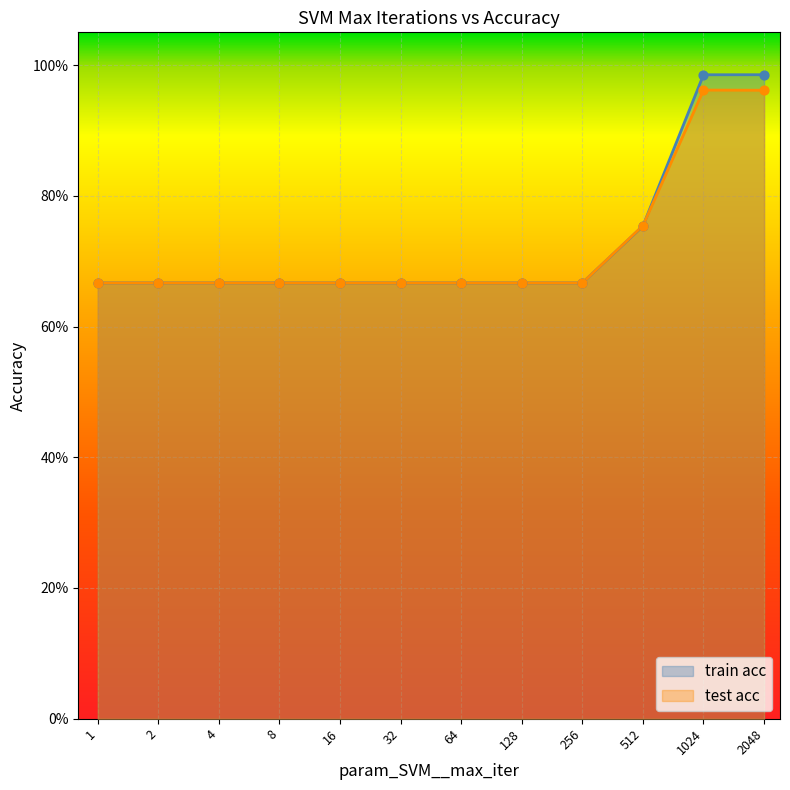

At how many categories does at least one series exceed 0?

12